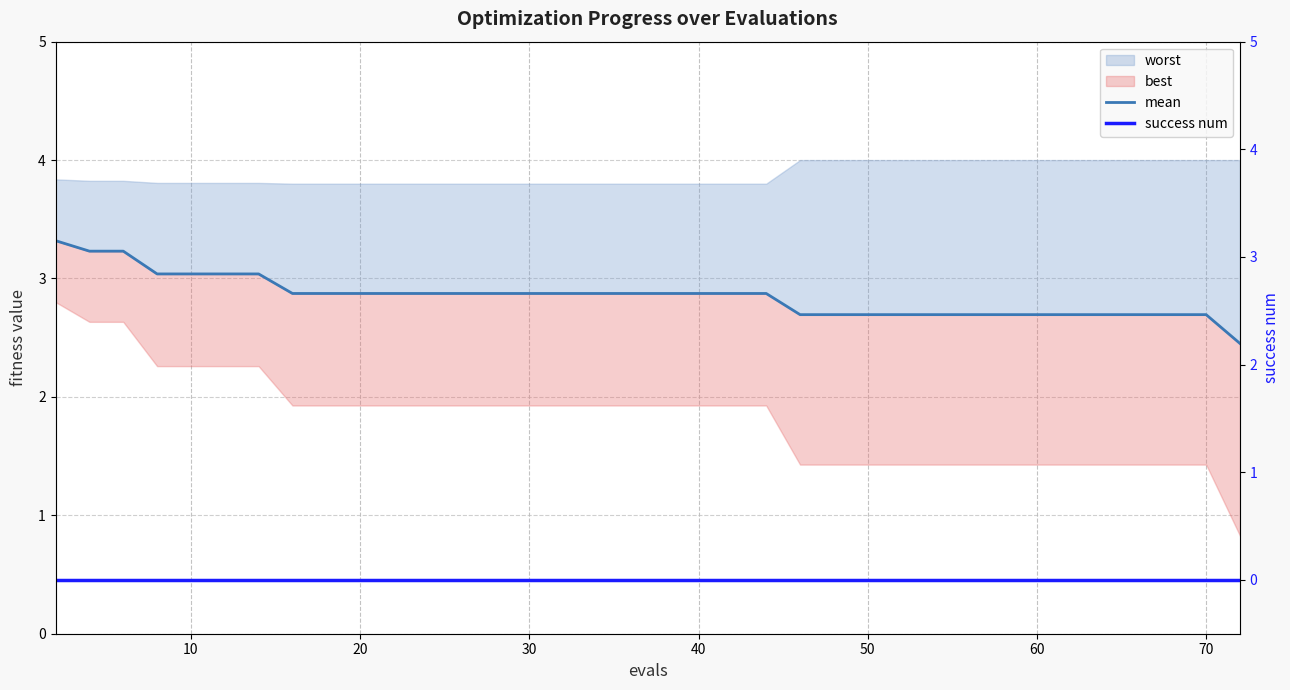

What is the difference between the maximum and minimum values in the mean series?

0.9